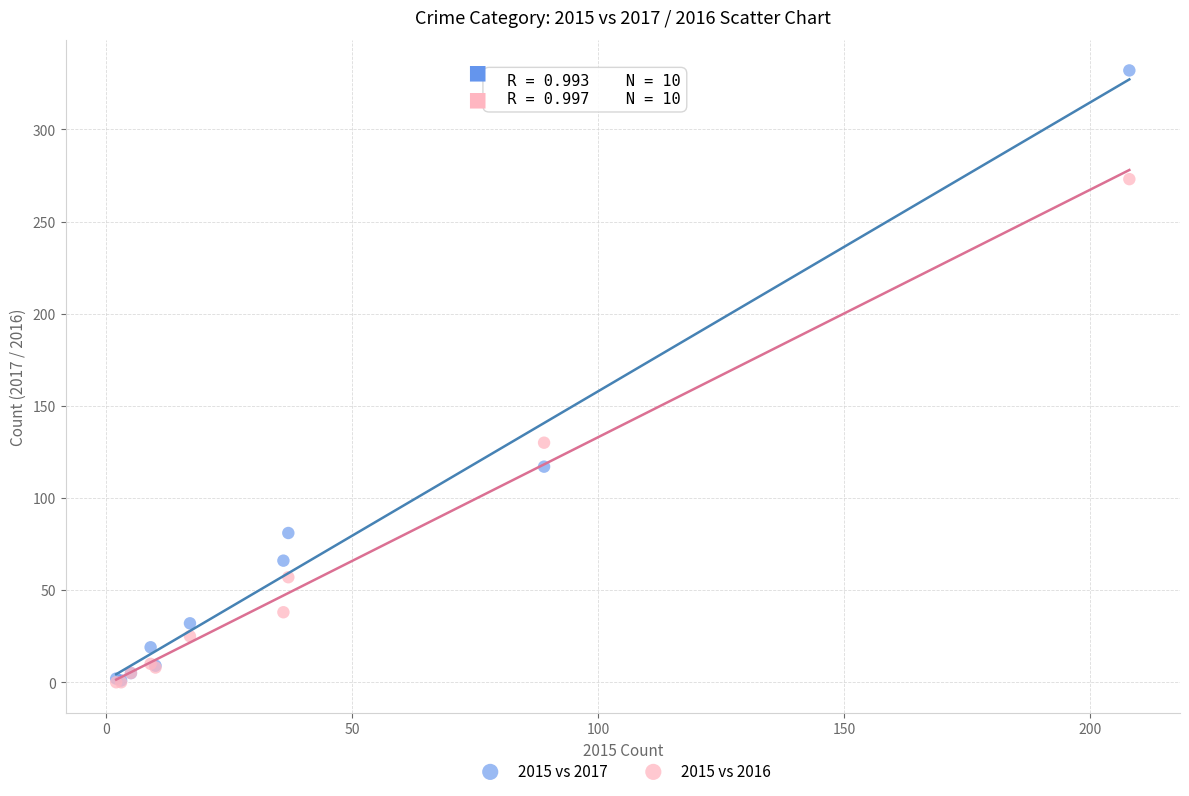

Which series has the largest Y range (max minus min)?

2015 vs 2017